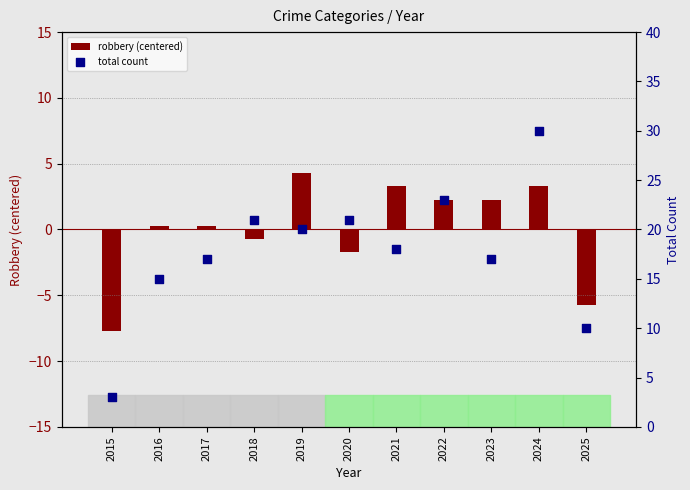

At how many categories does at least one series exceed 6?

10